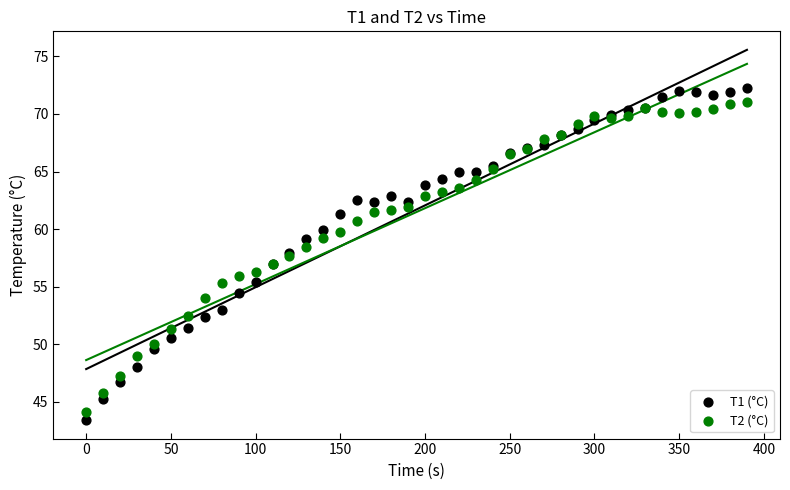

What are all the series names shown in the legend?

T1 (°C), T2 (°C)